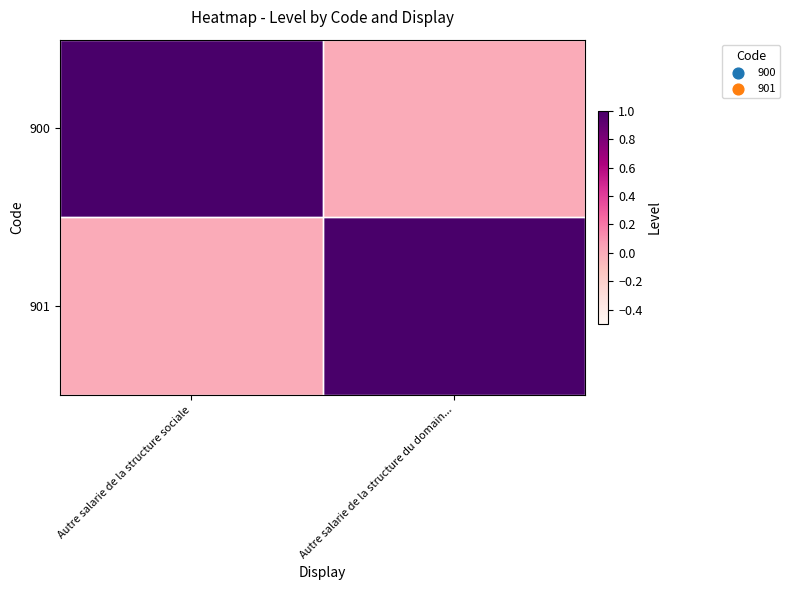

Which label corresponds to the largest value in the chart?

Autre salarie de la structure sociale